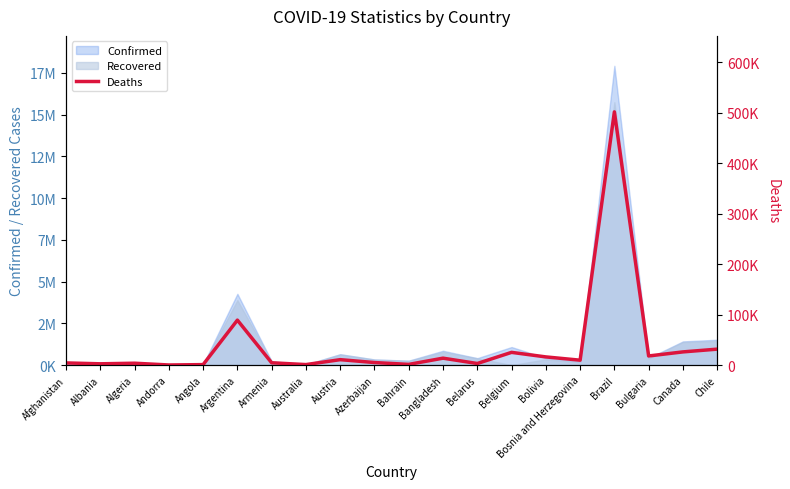

Does the chart have visible grid lines?

No